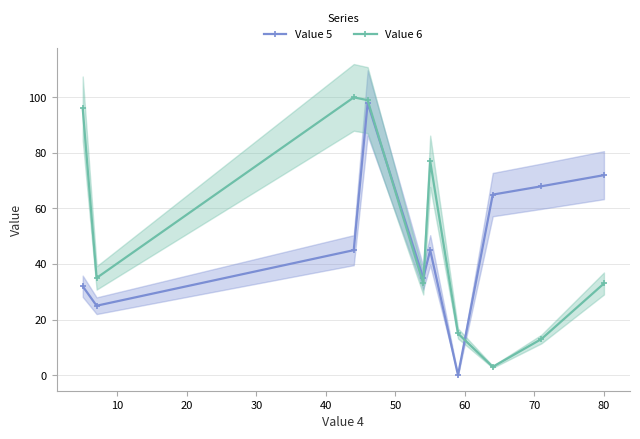

How many lines are shown in the chart?

2